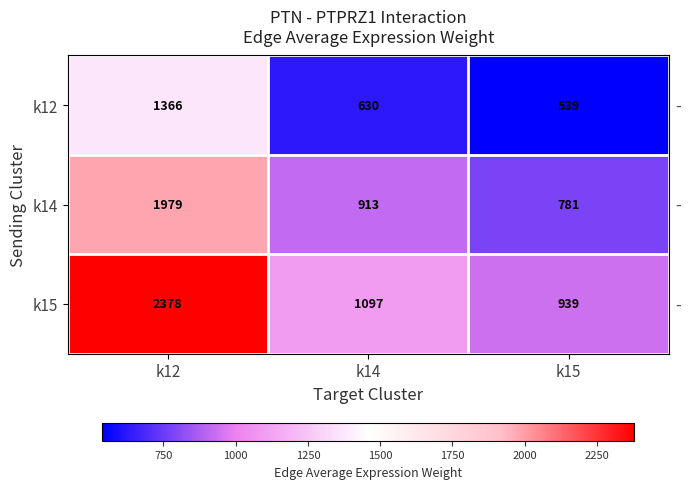

The k15 series shows 939 at k15. True or false?

True